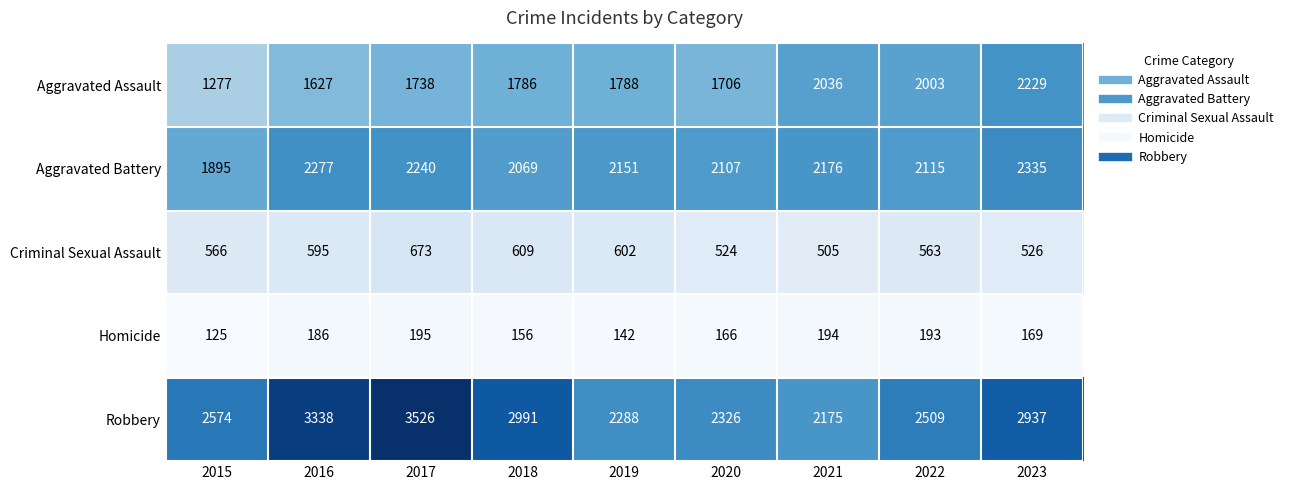

At which category is the sum across all series the highest?

2017